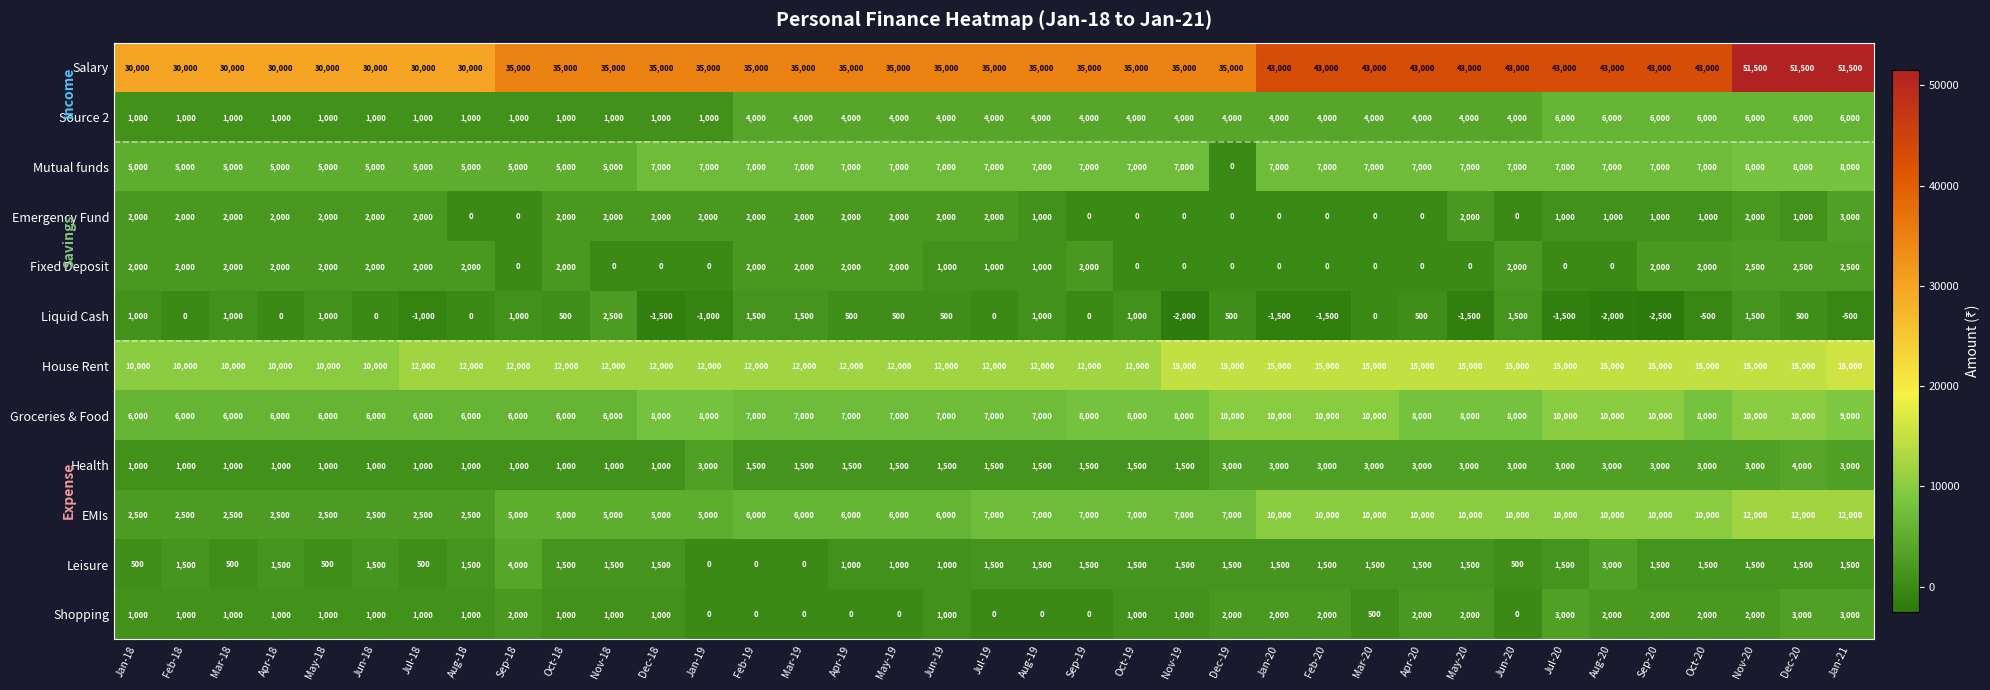

Which label corresponds to the smallest value in the chart?

Sep-20